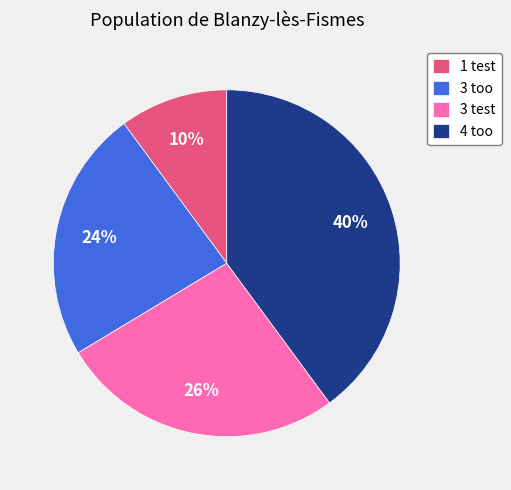

How many segments does this pie chart have?

4